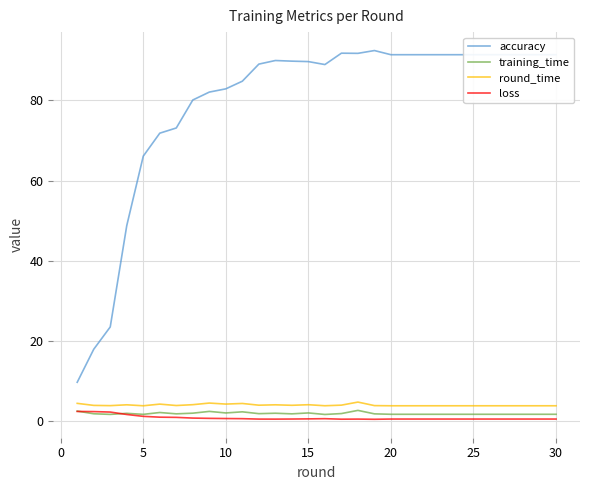

What is the average value of the accuracy series?

79.0